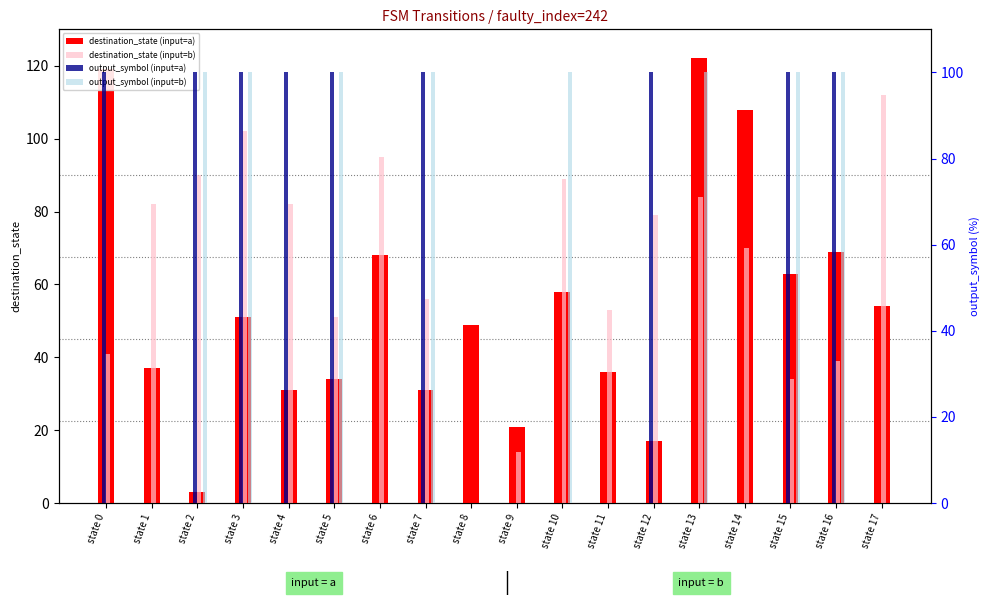

How many positive values does the destination_state (input=b) series have?

17